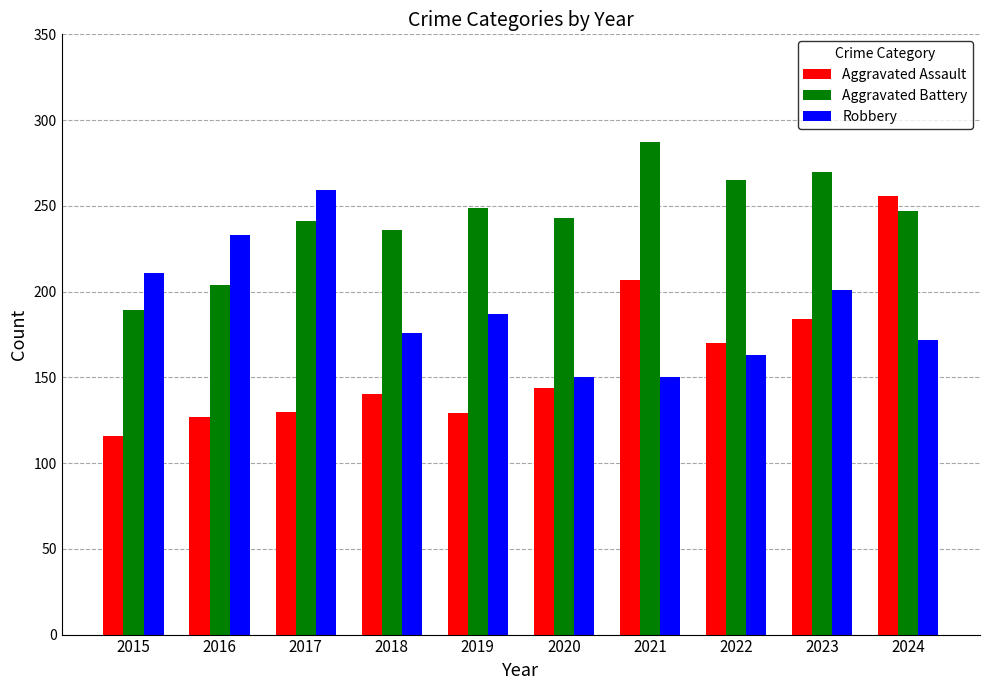

How many series are shown in this chart?

3